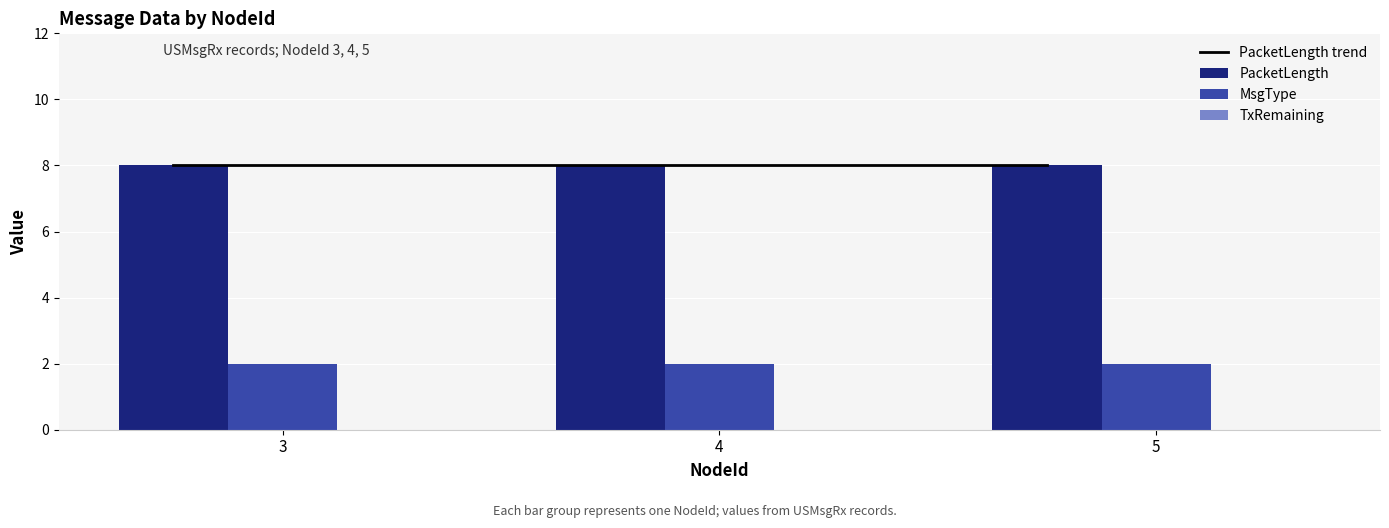

At which category does the chart reach its peak across all series?

3